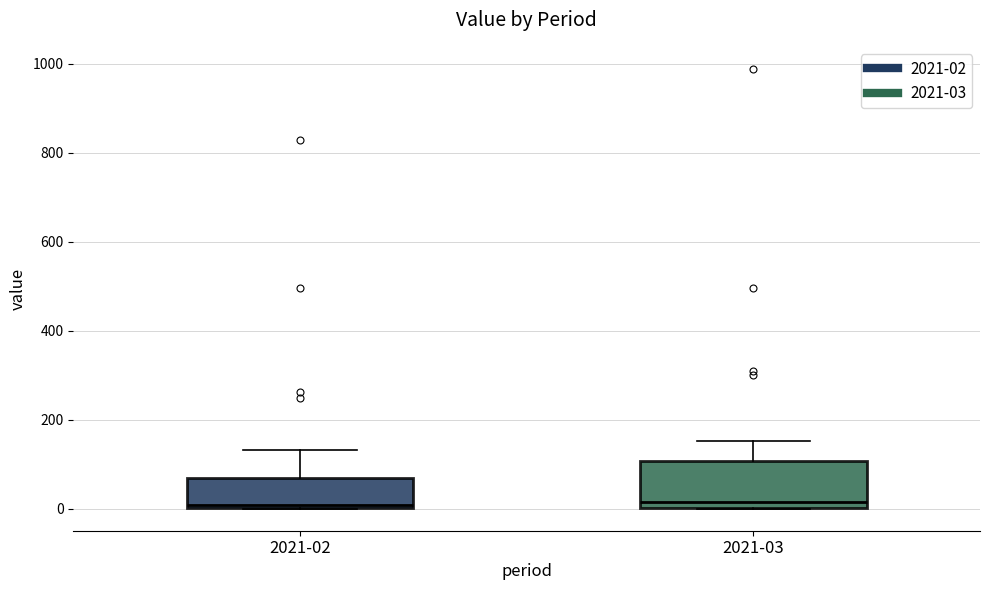

Comparing the boxes themselves (not the whiskers), which one is the tallest?

2021-03